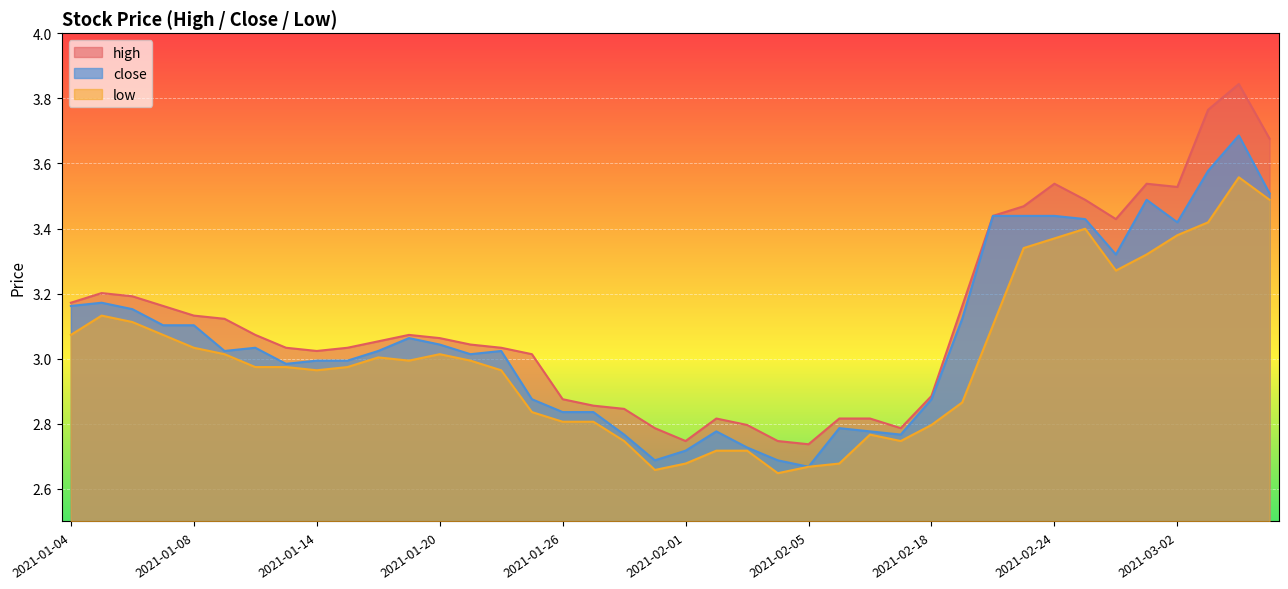

Reading right to left, extract all data points from this chart.

high: 2021-03-05=3.7	2021-03-04=3.8	2021-03-03=3.8	2021-03-02=3.5	2021-03-01=3.5	2021-02-26=3.4	2021-02-25=3.5	2021-02-24=3.5	2021-02-23=3.5	2021-02-22=3.4	2021-02-19=3.2	2021-02-18=2.9	2021-02-10=2.8	2021-02-09=2.8	2021-02-08=2.8	2021-02-05=2.7	2021-02-04=2.7	2021-02-03=2.8	2021-02-02=2.8	2021-02-01=2.7	2021-01-29=2.8	2021-01-28=2.8	2021-01-27=2.9	2021-01-26=2.9	2021-01-25=3.0	2021-01-22=3.0	2021-01-21=3.0	2021-01-20=3.1	2021-01-19=3.1	2021-01-18=3.1	2021-01-15=3.0	2021-01-14=3.0	2021-01-13=3.0	2021-01-12=3.1	2021-01-11=3.1	2021-01-08=3.1	2021-01-07=3.2	2021-01-06=3.2	2021-01-05=3.2	2021-01-04=3.2
close: 2021-03-05=3.5	2021-03-04=3.7	2021-03-03=3.6	2021-03-02=3.4	2021-03-01=3.5	2021-02-26=3.3	2021-02-25=3.4	2021-02-24=3.4	2021-02-23=3.4	2021-02-22=3.4	2021-02-19=3.1	2021-02-18=2.9	2021-02-10=2.8	2021-02-09=2.8	2021-02-08=2.8	2021-02-05=2.7	2021-02-04=2.7	2021-02-03=2.7	2021-02-02=2.8	2021-02-01=2.7	2021-01-29=2.7	2021-01-28=2.8	2021-01-27=2.8	2021-01-26=2.8	2021-01-25=2.9	2021-01-22=3.0	2021-01-21=3.0	2021-01-20=3.0	2021-01-19=3.1	2021-01-18=3.0	2021-01-15=3.0	2021-01-14=3.0	2021-01-13=3.0	2021-01-12=3.0	2021-01-11=3.0	2021-01-08=3.1	2021-01-07=3.1	2021-01-06=3.2	2021-01-05=3.2	2021-01-04=3.2
low: 2021-03-05=3.5	2021-03-04=3.6	2021-03-03=3.4	2021-03-02=3.4	2021-03-01=3.3	2021-02-26=3.3	2021-02-25=3.4	2021-02-24=3.4	2021-02-23=3.3	2021-02-22=3.1	2021-02-19=2.9	2021-02-18=2.8	2021-02-10=2.7	2021-02-09=2.8	2021-02-08=2.7	2021-02-05=2.7	2021-02-04=2.6	2021-02-03=2.7	2021-02-02=2.7	2021-02-01=2.7	2021-01-29=2.7	2021-01-28=2.7	2021-01-27=2.8	2021-01-26=2.8	2021-01-25=2.8	2021-01-22=3.0	2021-01-21=3.0	2021-01-20=3.0	2021-01-19=3.0	2021-01-18=3.0	2021-01-15=3.0	2021-01-14=3.0	2021-01-13=3.0	2021-01-12=3.0	2021-01-11=3.0	2021-01-08=3.0	2021-01-07=3.1	2021-01-06=3.1	2021-01-05=3.1	2021-01-04=3.1